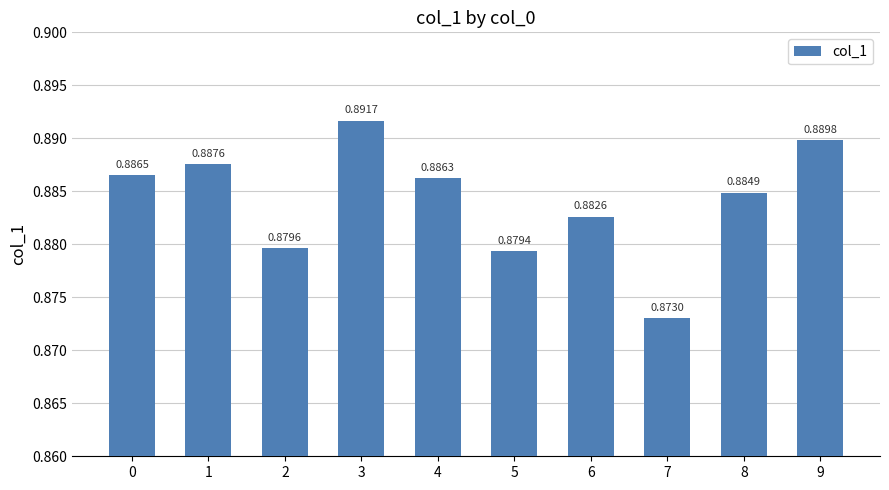

What is the sum of all values?

8.8